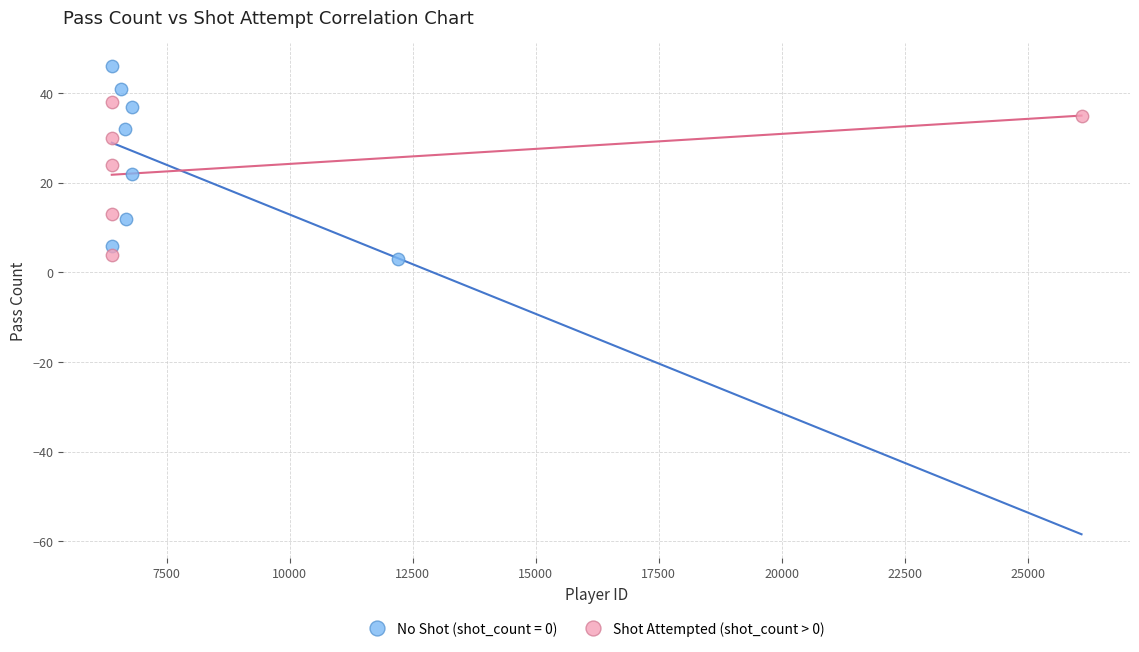

Which series reaches the maximum Y coordinate?

No Shot (shot_count = 0)